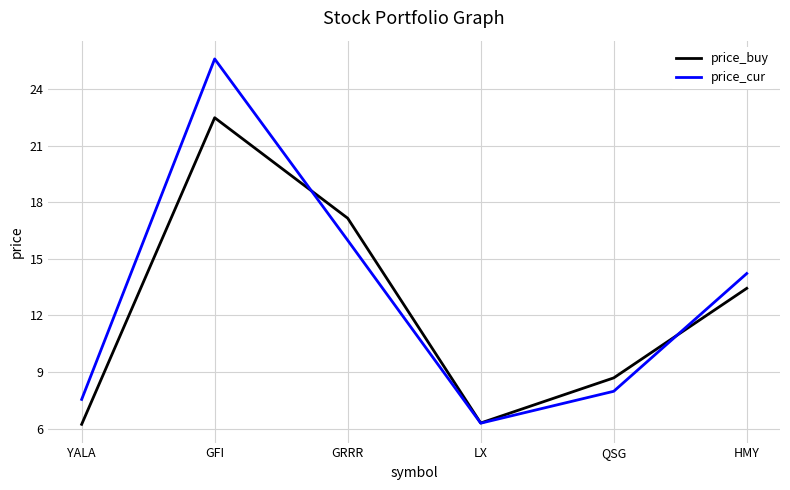

True or false: price_cur and price_buy cross at least once.

True